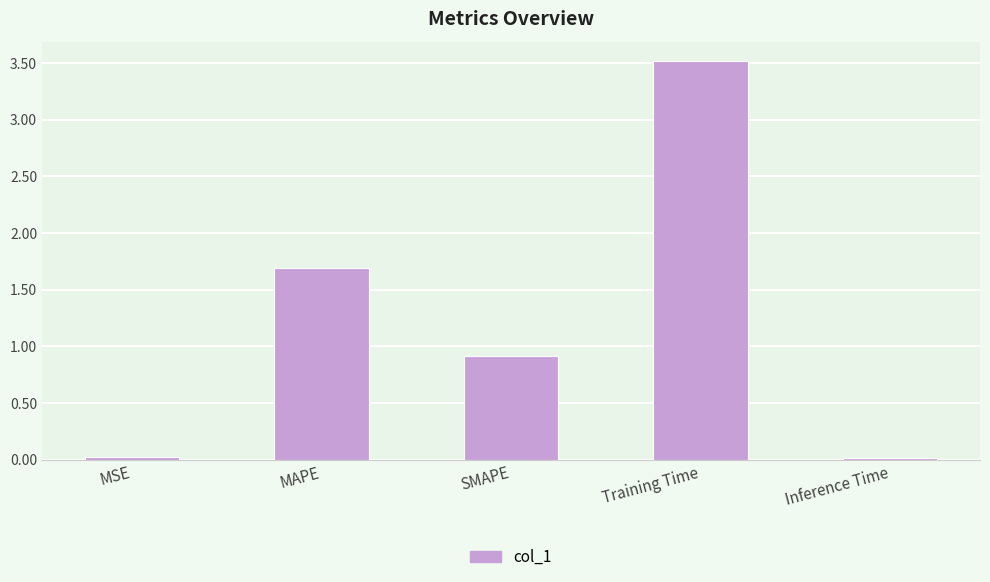

Between Inference Time and Training Time, which is larger?

Training Time